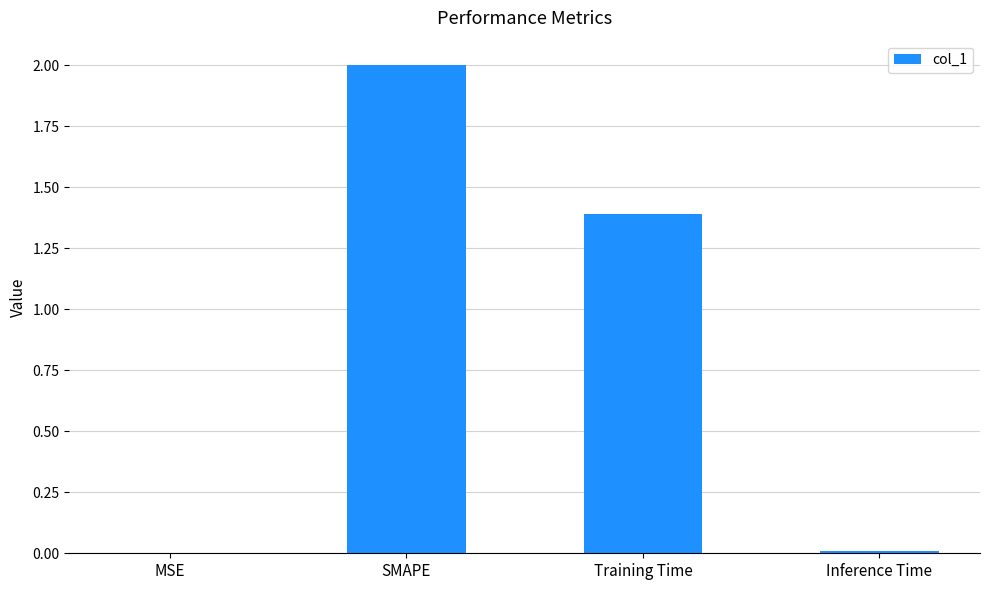

Between MSE and SMAPE, which is larger?

SMAPE